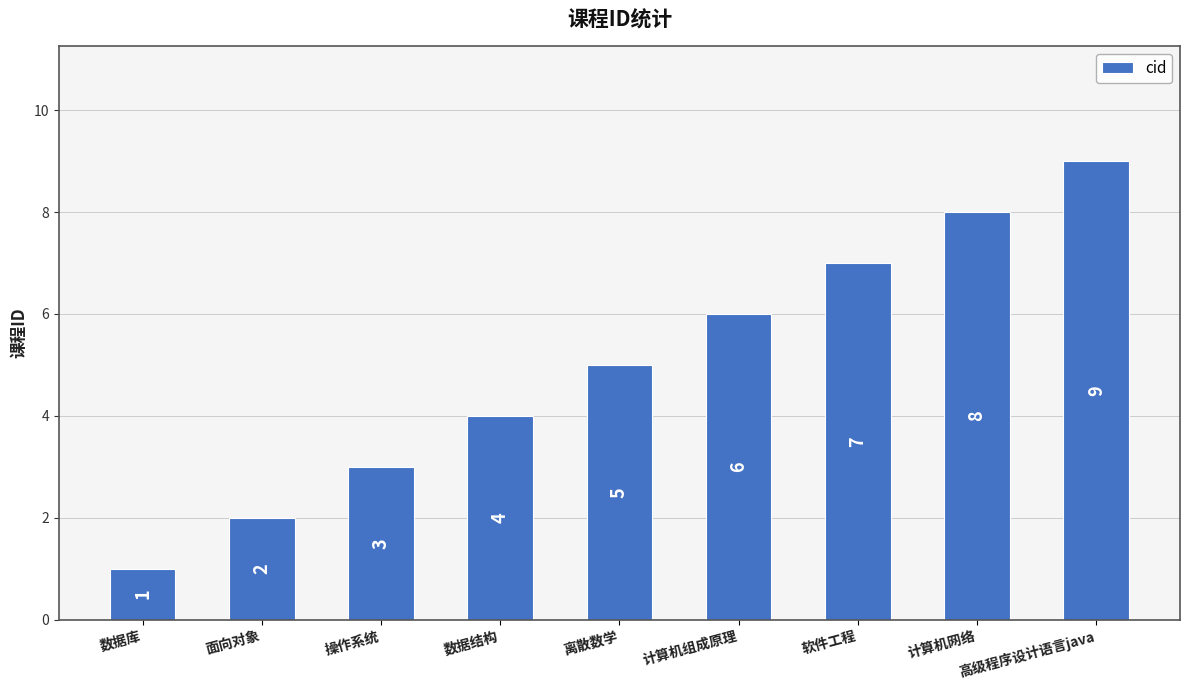

What position from the right is 数据结构?

6